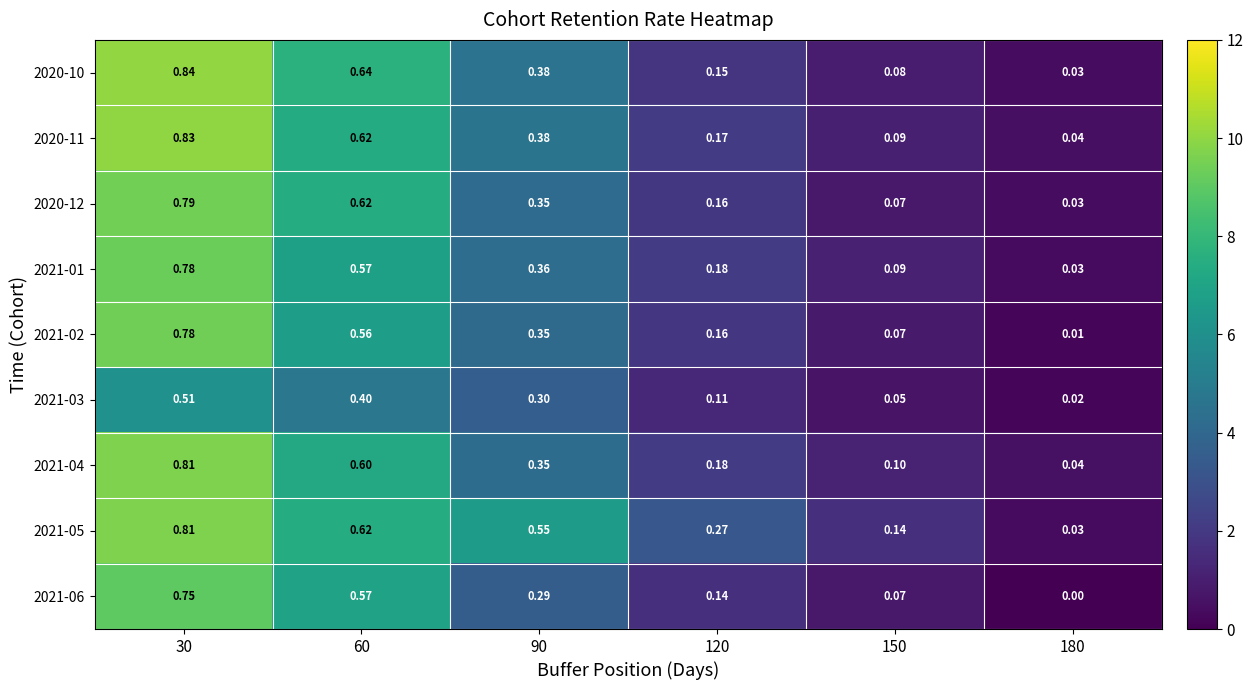

Is the value of 2020-12 at 150 greater than the value of 2020-10 at 180?

Yes